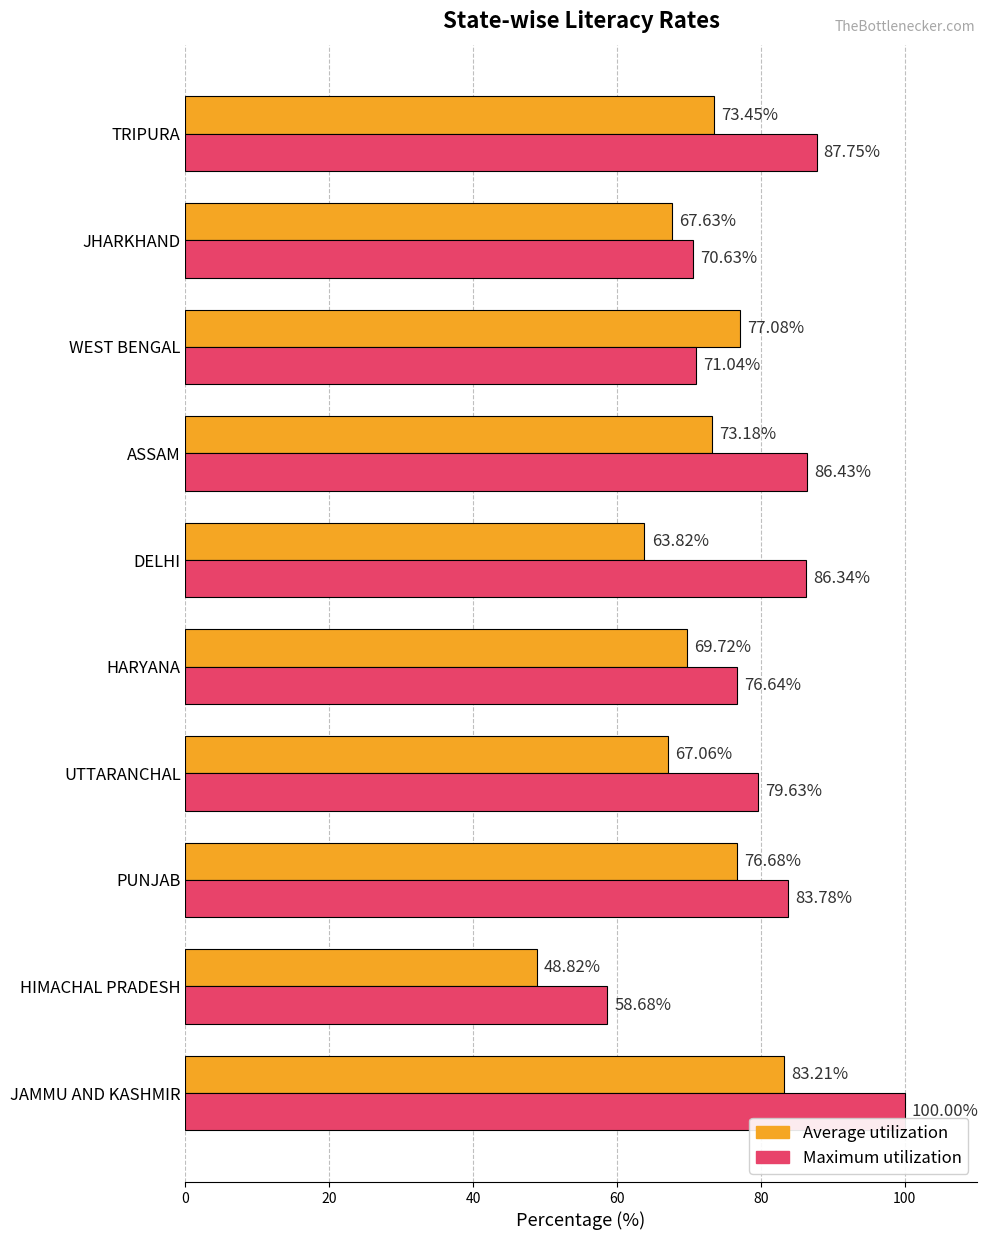

What are all the series names shown in the legend?

Average utilization, Maximum utilization